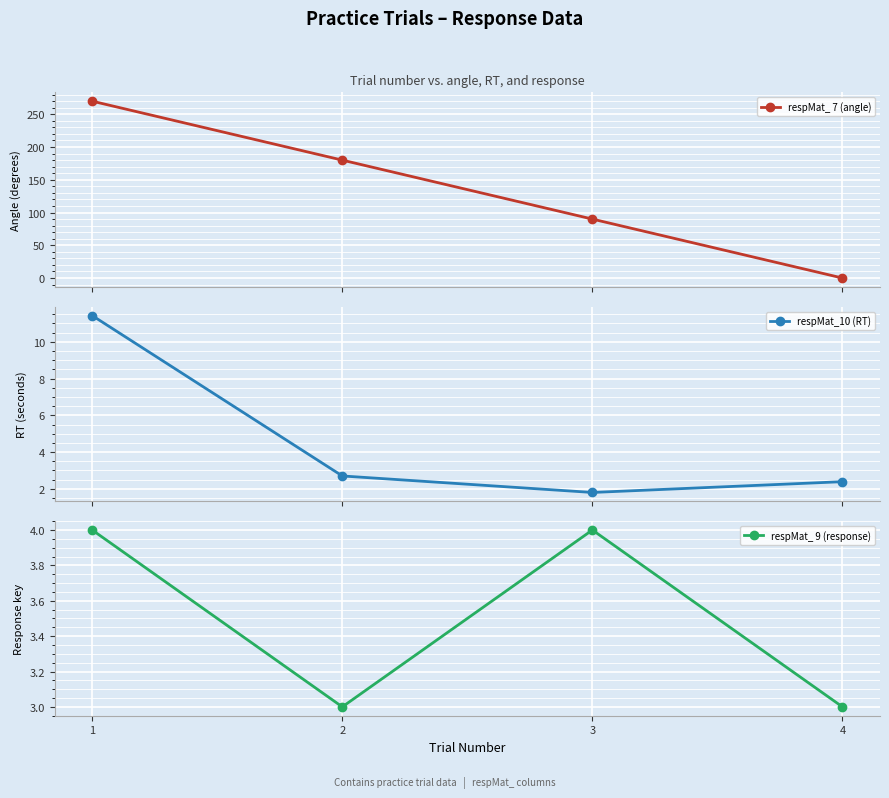

What is the difference between the maximum and minimum values in the respMat_ 9 (response) series?

1